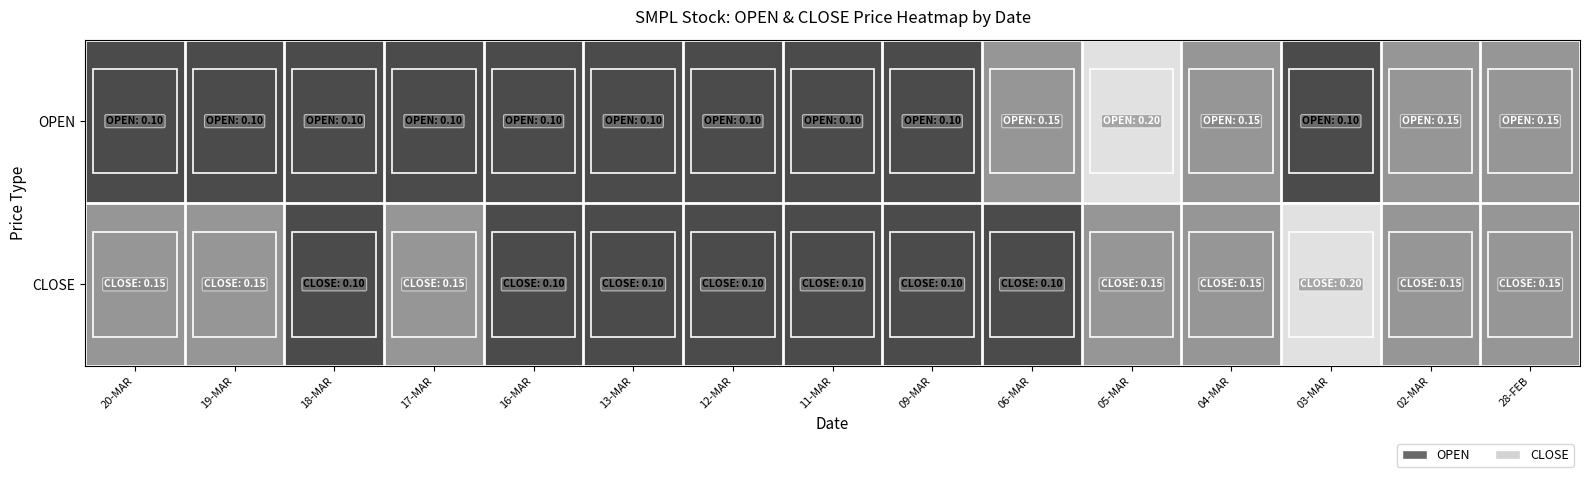

At which category does the chart reach its peak across all series?

05-MAR